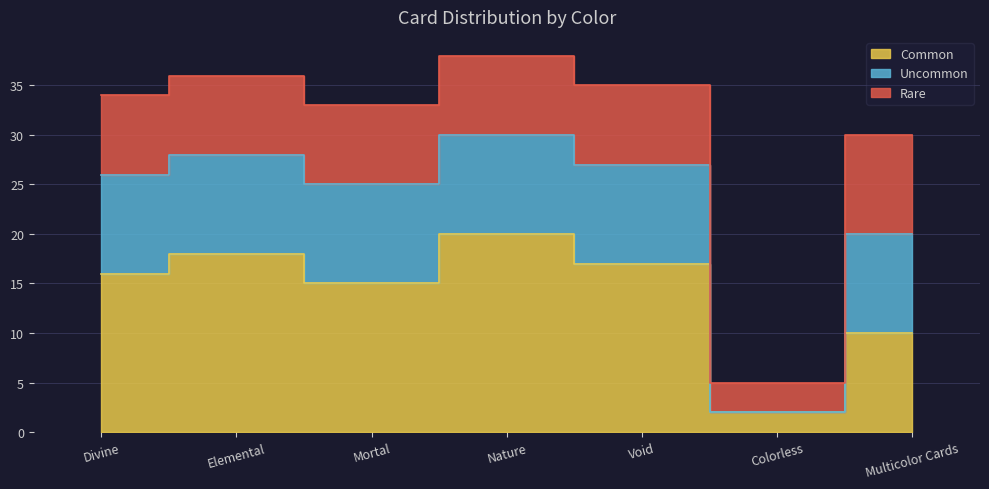

What is the value of the Uncommon point at the 3rd from the left?

10